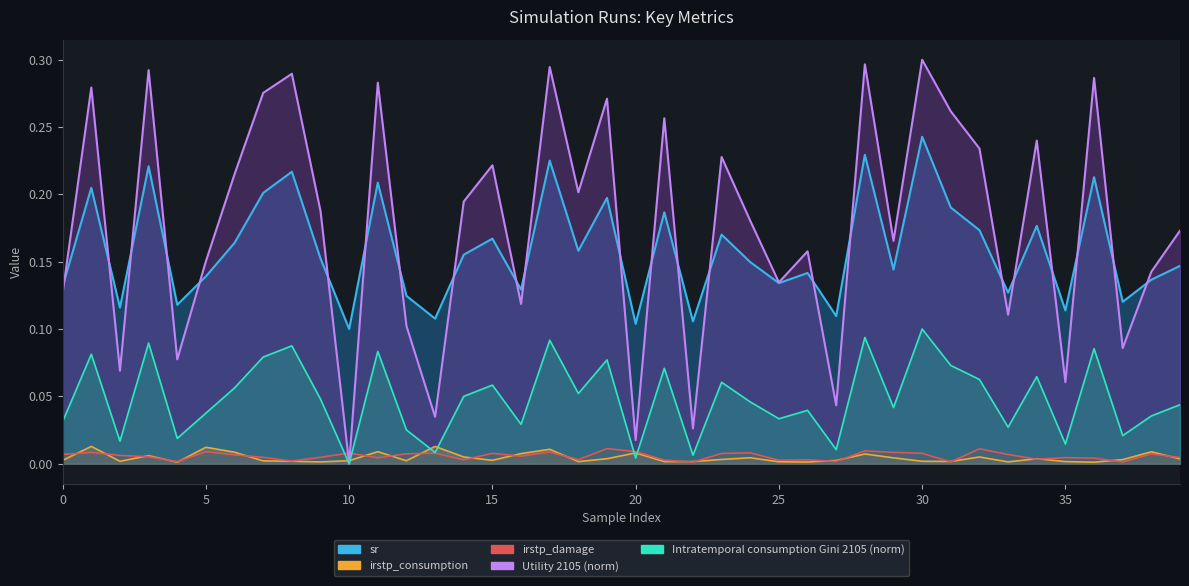

Is it true that Utility 2105 equals 0.0 at 22?

False